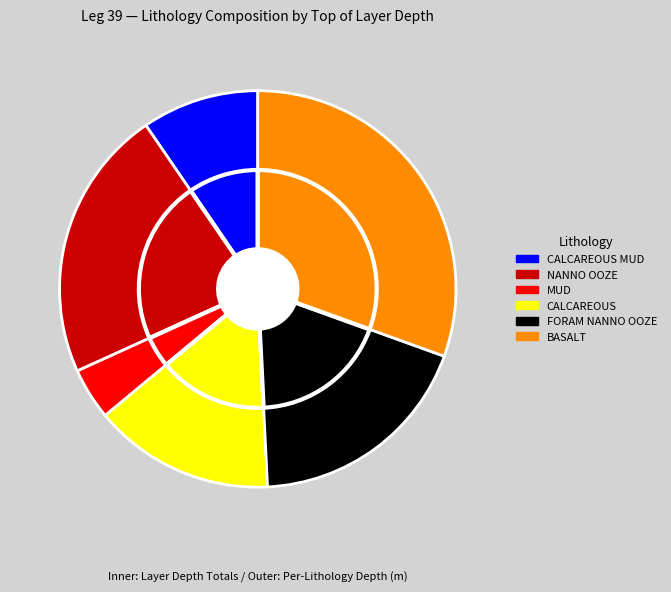

Which slice is the smallest?

MUD